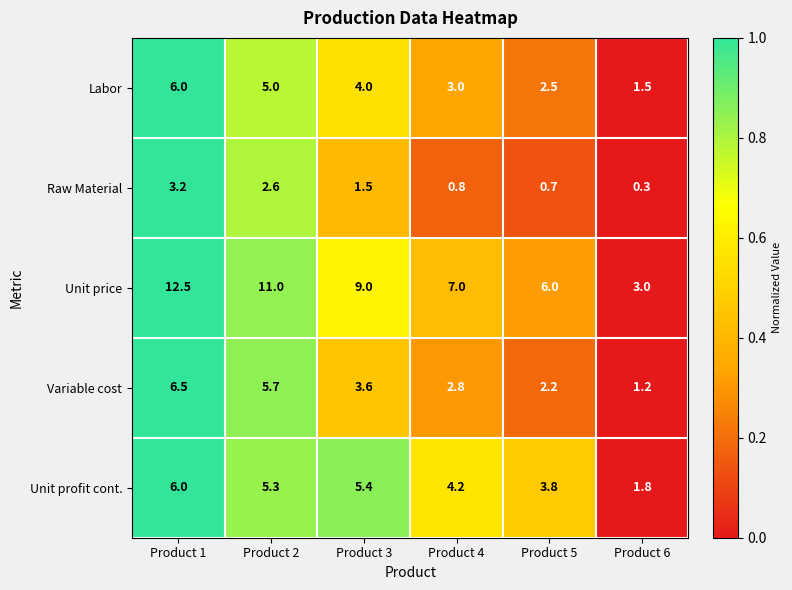

True or false: Labor has a value of 3.9 at Product 5.

False